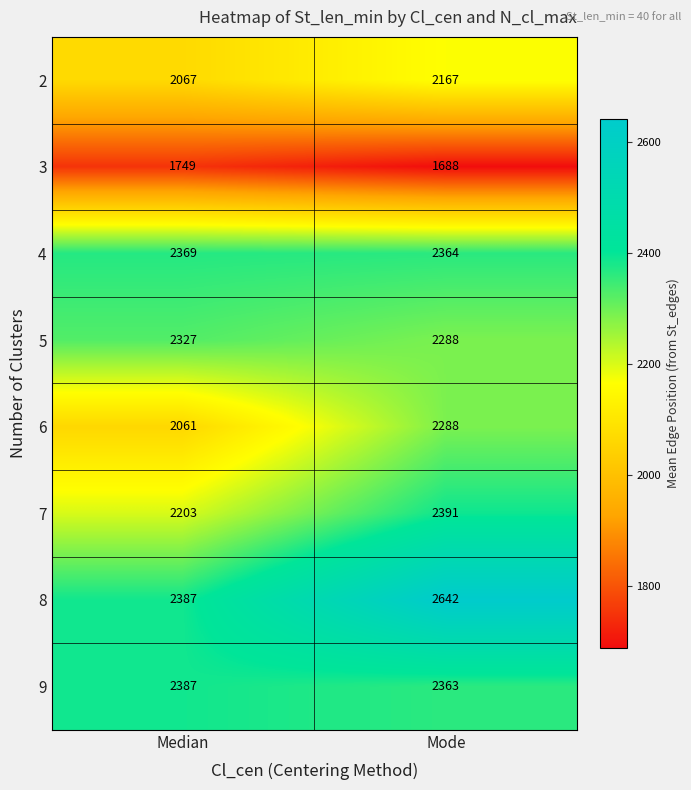

Between Median and Mode, which series saw the biggest shift?

8